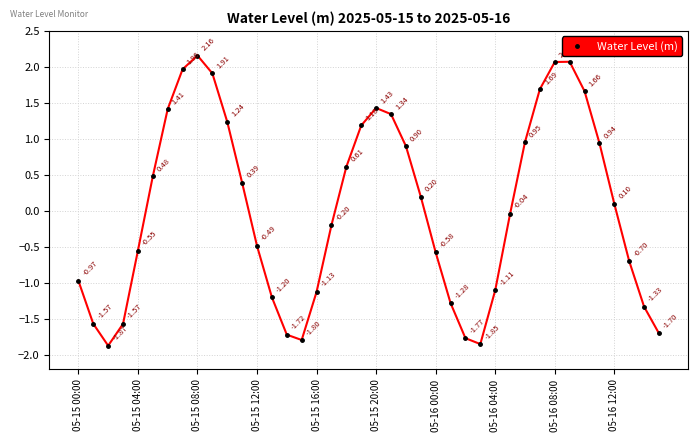

How many values are above zero?

20